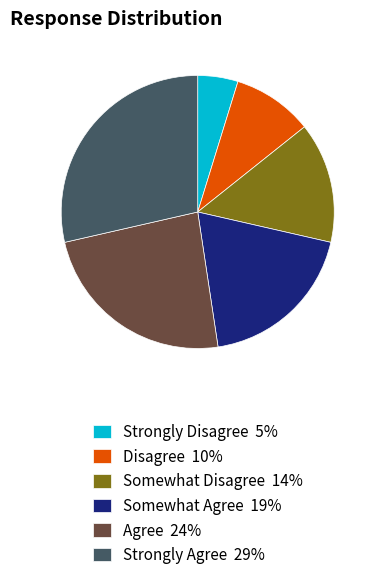

Is it true that Strongly Agree is 34% of the pie?

False